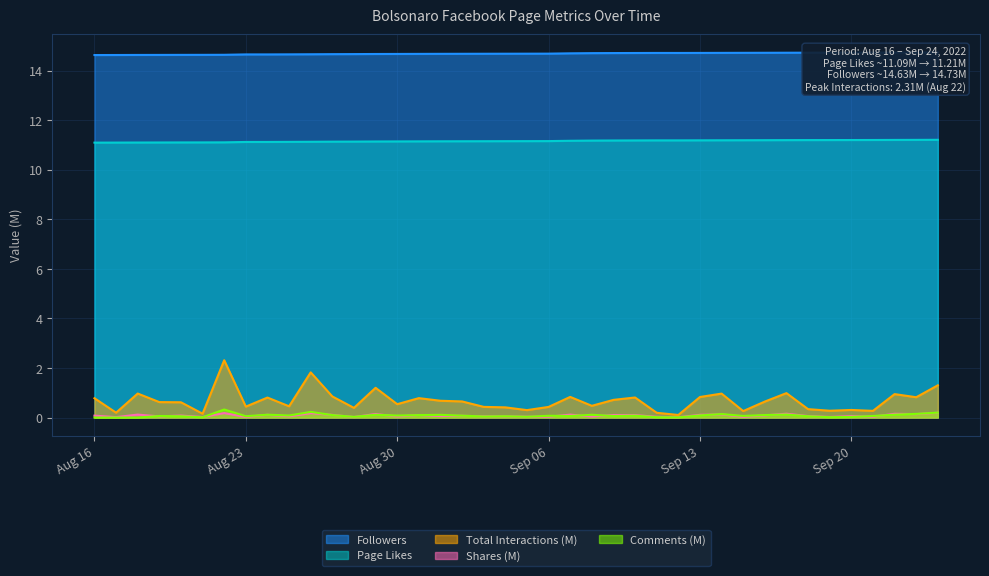

Which series has the largest total across all categories?

Followers